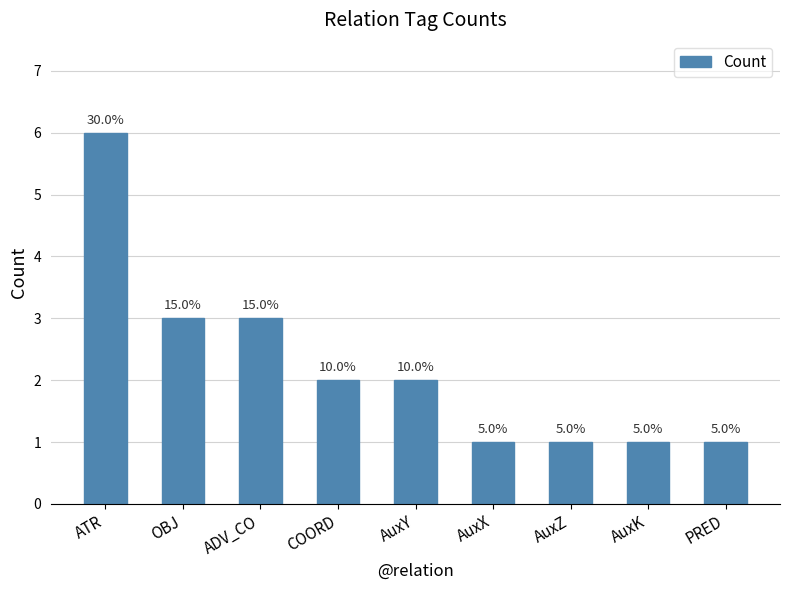

What is the change in value from COORD to AuxX?

-1